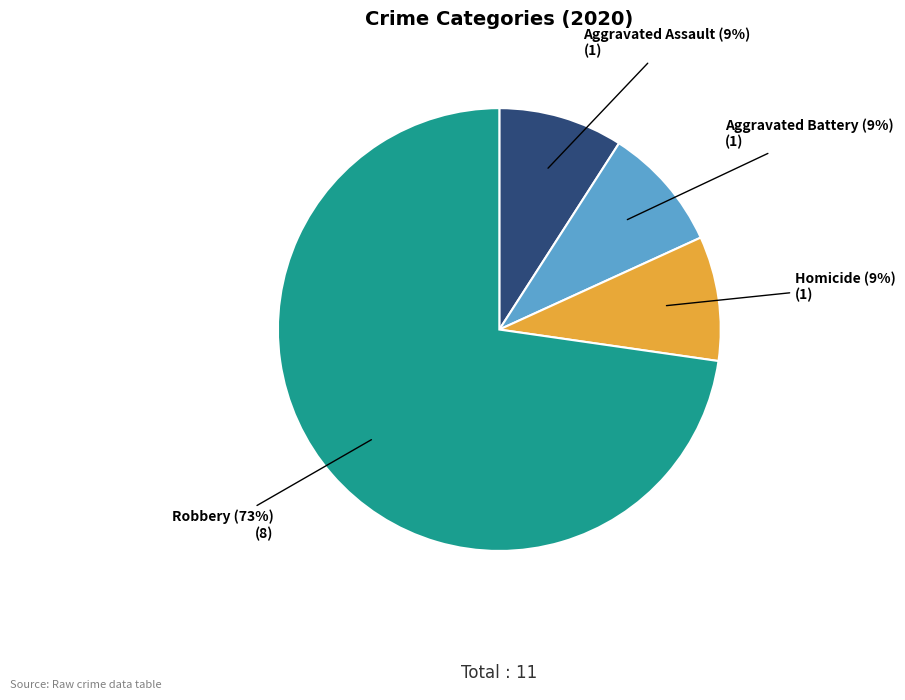

Is there a majority slice in this chart?

Yes